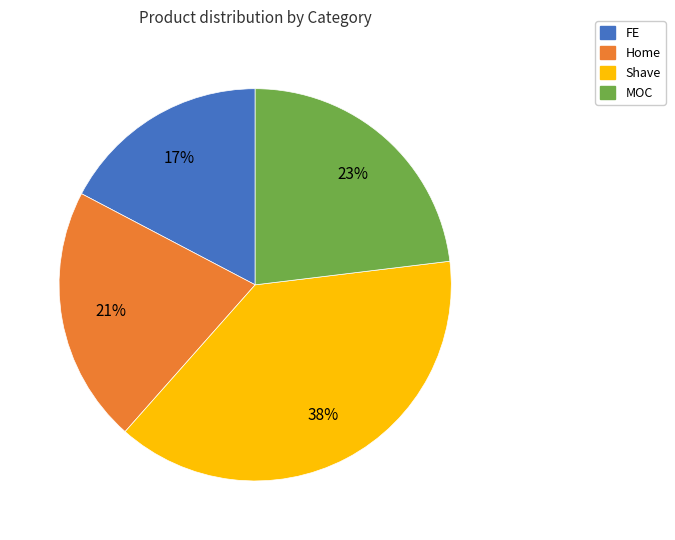

To the nearest percent, what is the difference between the Shave and FE slice percentages?

21%